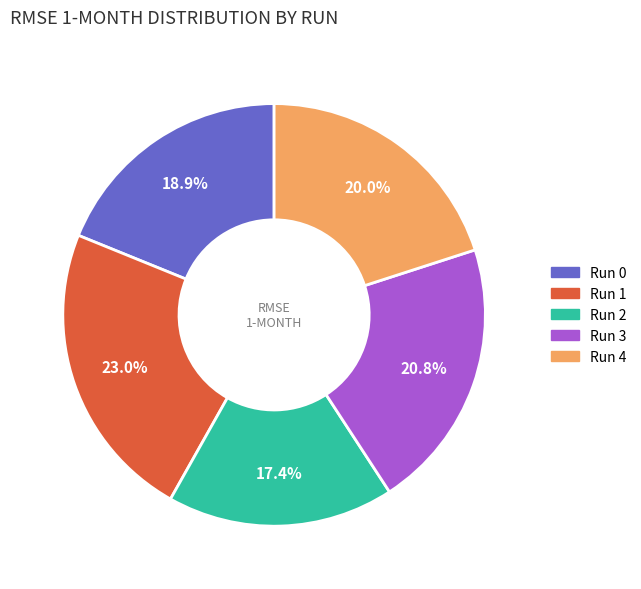

To the nearest percent, what percentage of the pie is Run 0?

19%